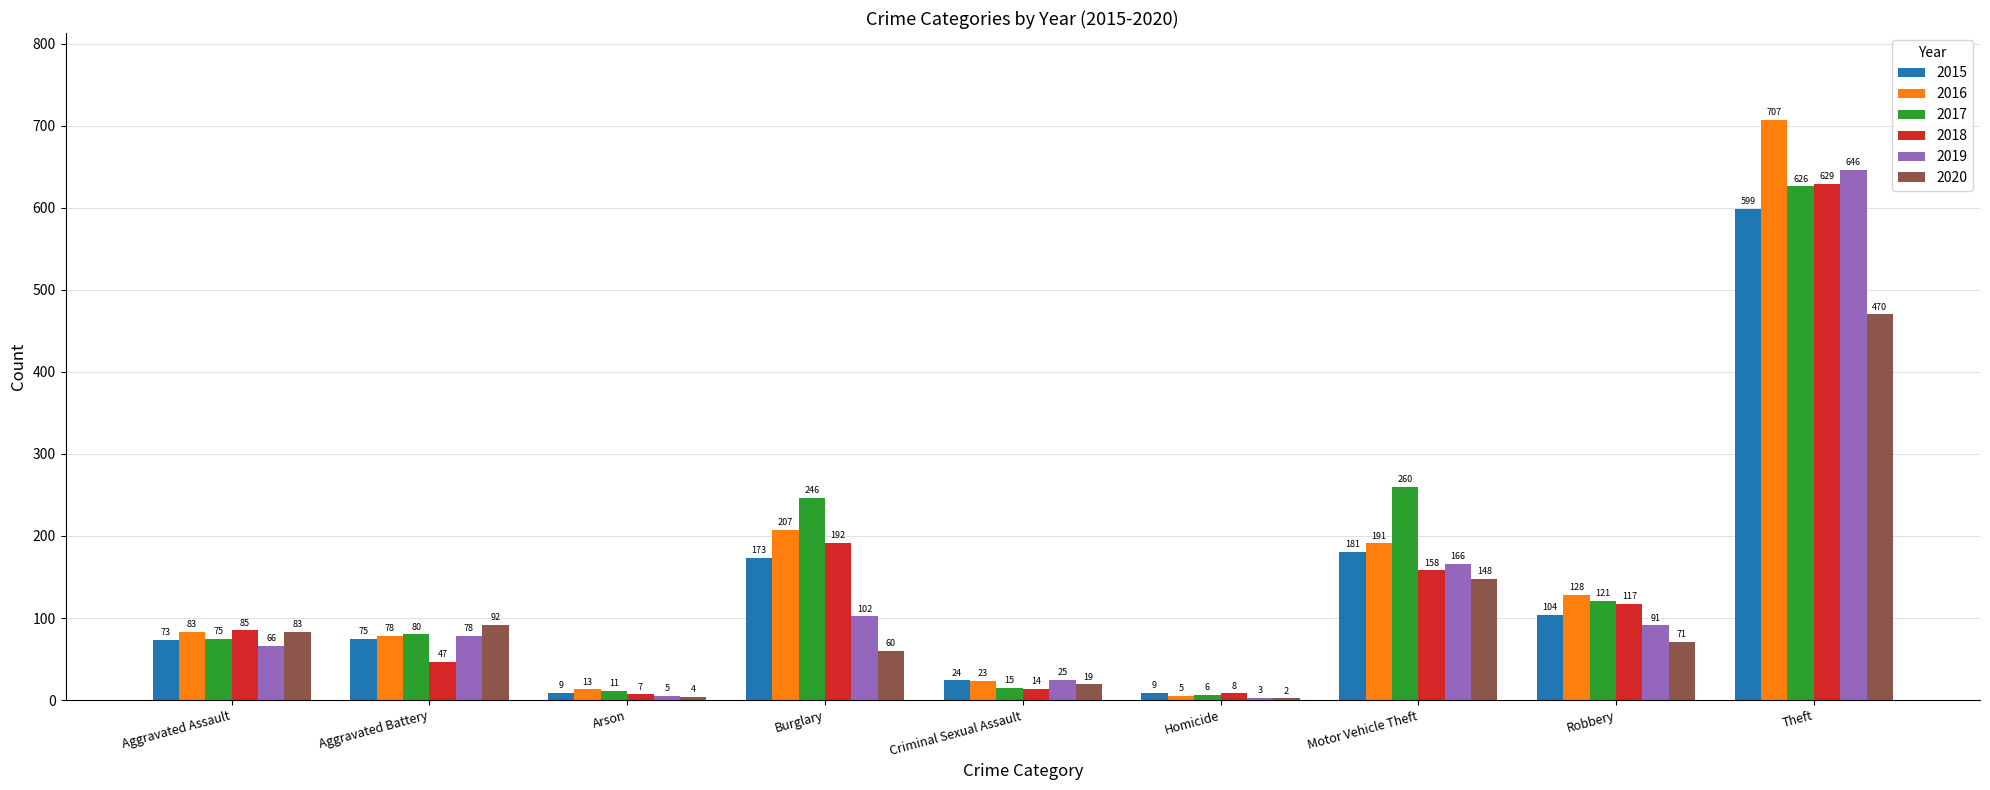

What is the difference between the 2018 values at Criminal Sexual Assault and Motor Vehicle Theft?

144